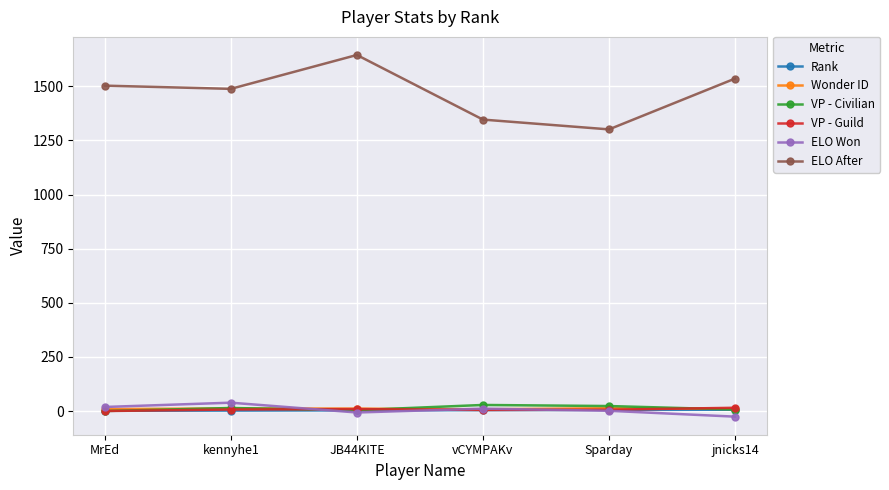

The ELO After series shows 2673.0 at MrEd. True or false?

False